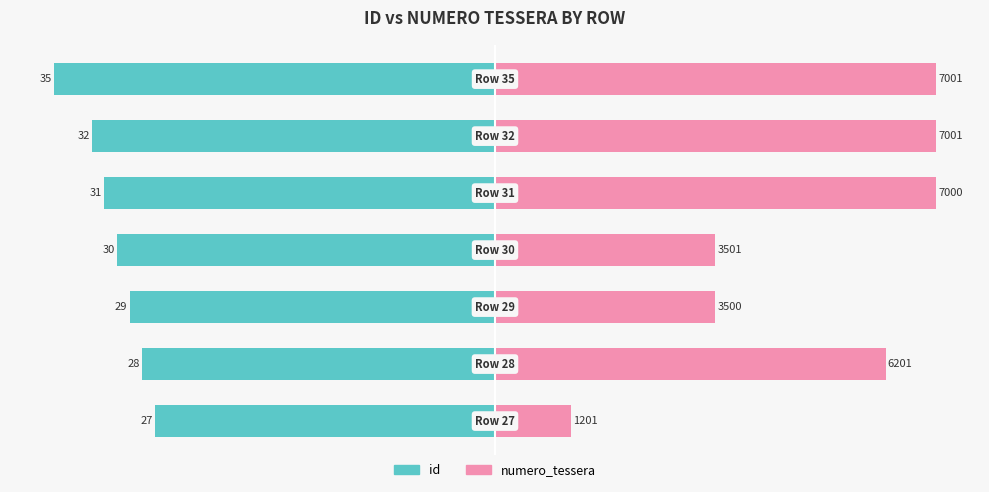

Count the number of data series in this chart.

2